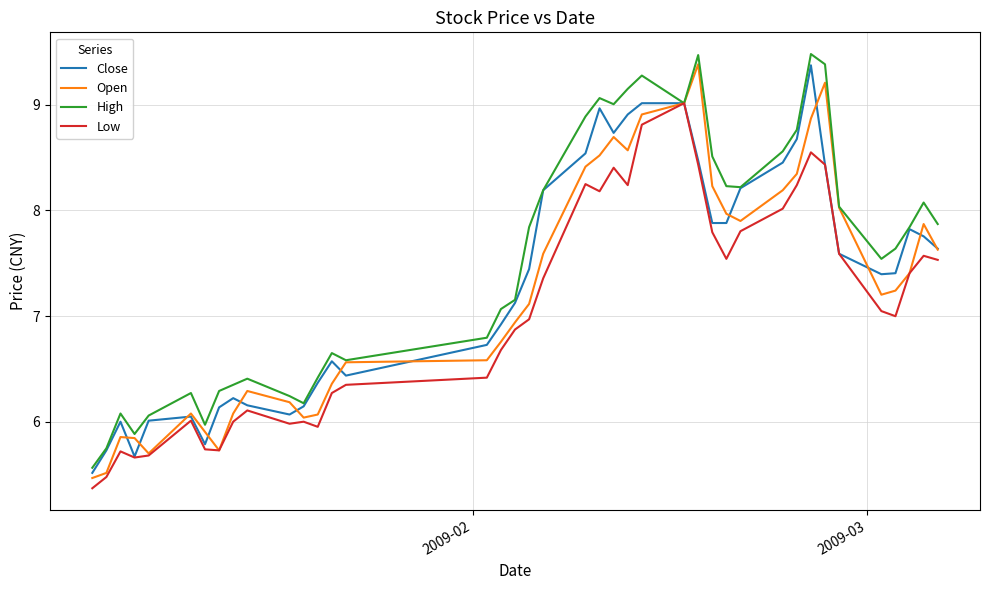

Which series has the largest total across all categories?

High